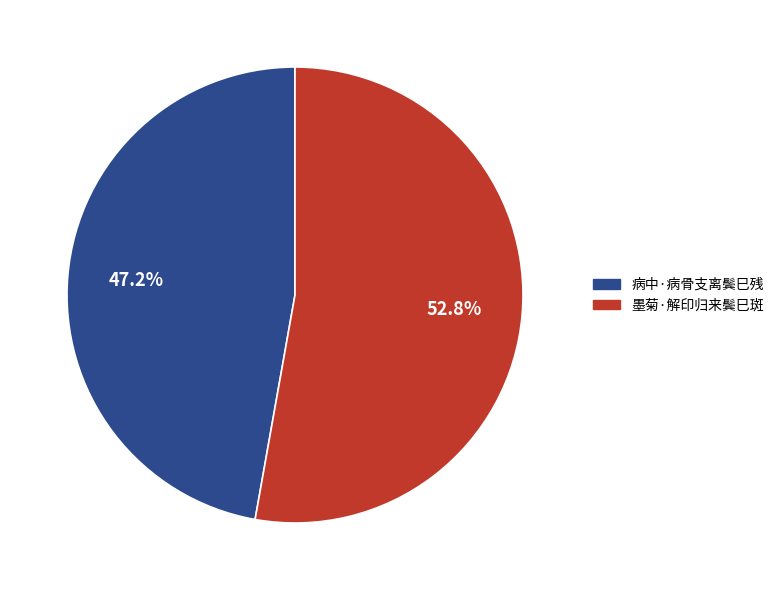

Between 病中·病骨支离鬓巳残 and 墨菊·解印归来鬓巳斑, which is larger?

墨菊·解印归来鬓巳斑